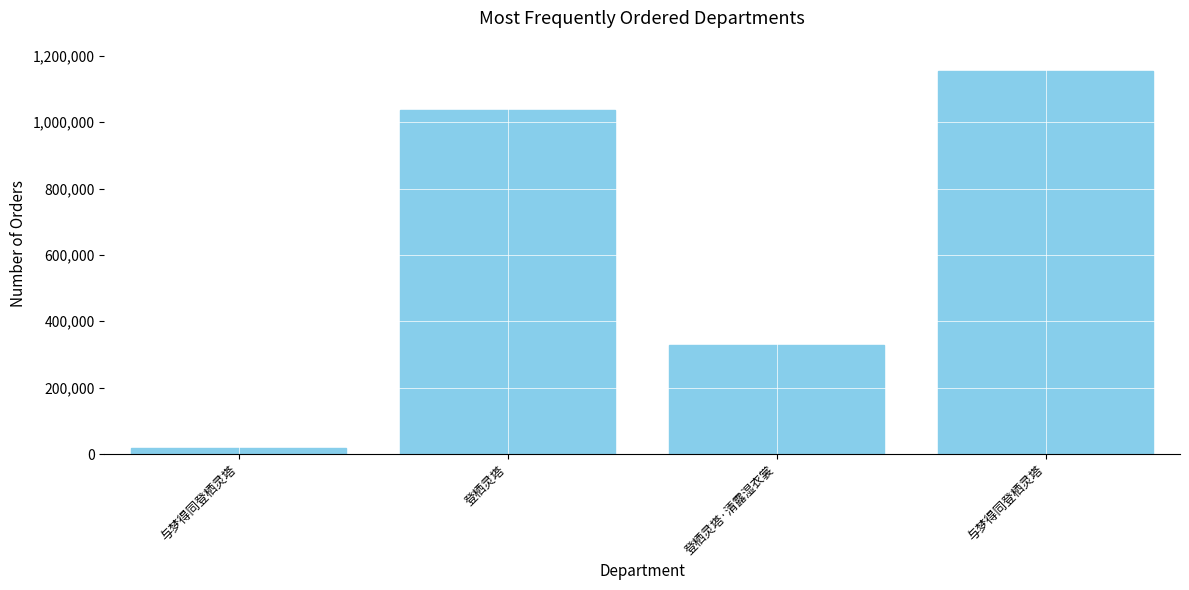

What is the difference between the maximum and minimum values?

1136235